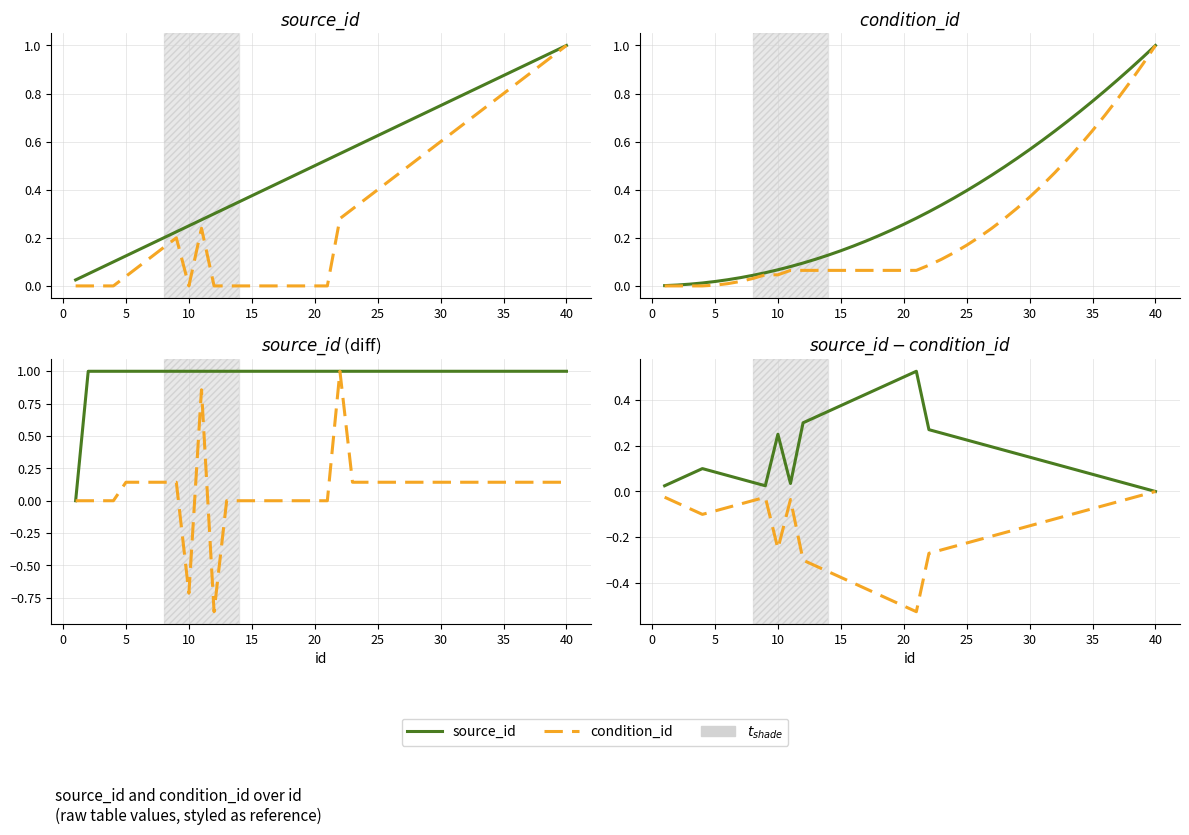

True or false: condition_id and source_id cross at least once.

False